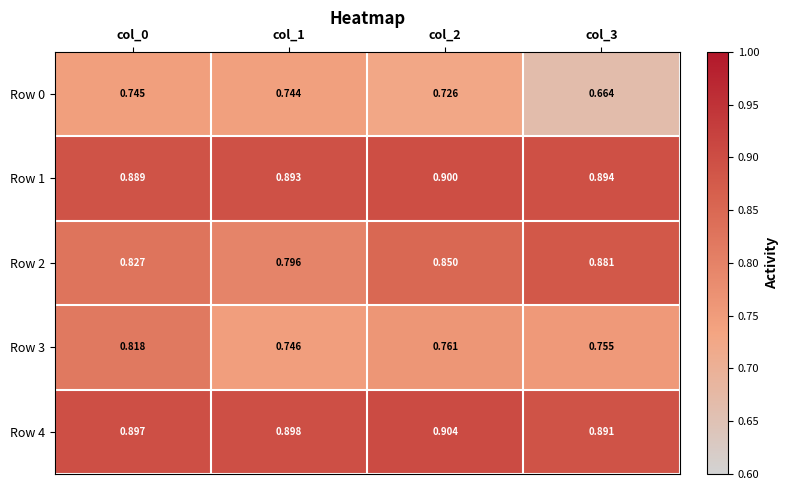

Which series has the largest range (max minus min)?

Row 2